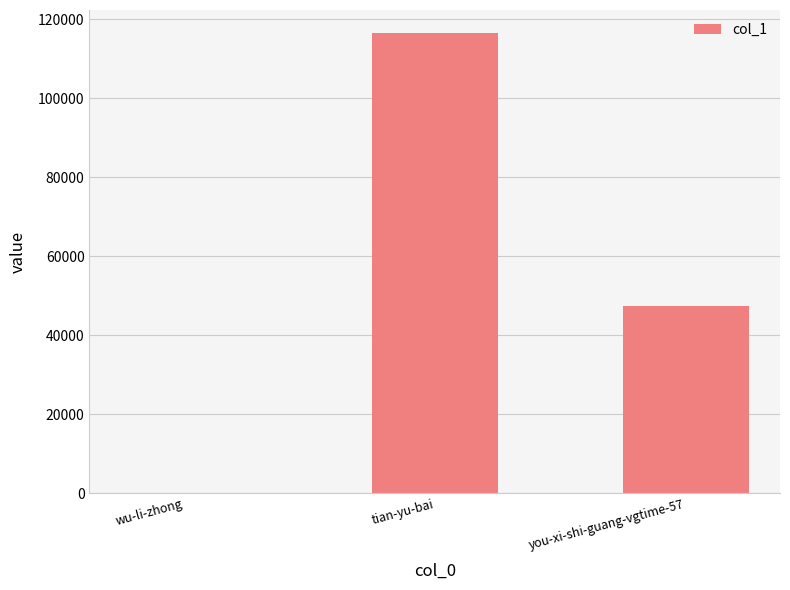

At which label does the data first exceed 47301?

tian-yu-bai